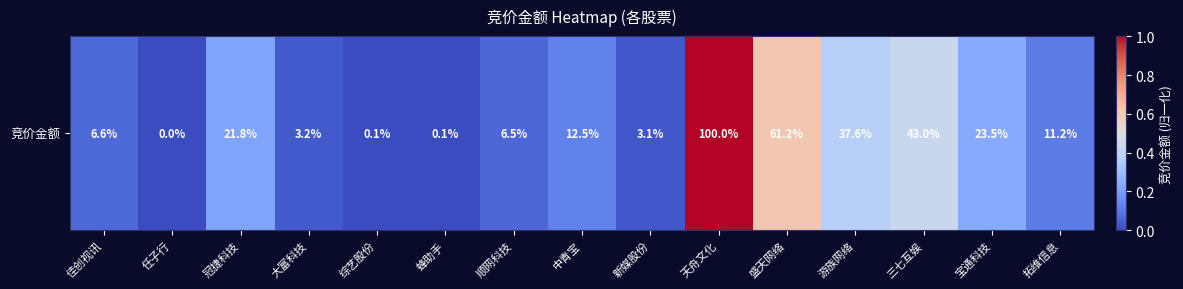

Rank the categories by value from lowest to highest.

任子行, 综艺股份, 蜂助手, 新媒股份, 大富科技, 顺网科技, 佳创视讯, 拓维信息, 中青宝, 冠捷科技, 宝通科技, 游族网络, 三七互娱, 盛天网络, 天舟文化